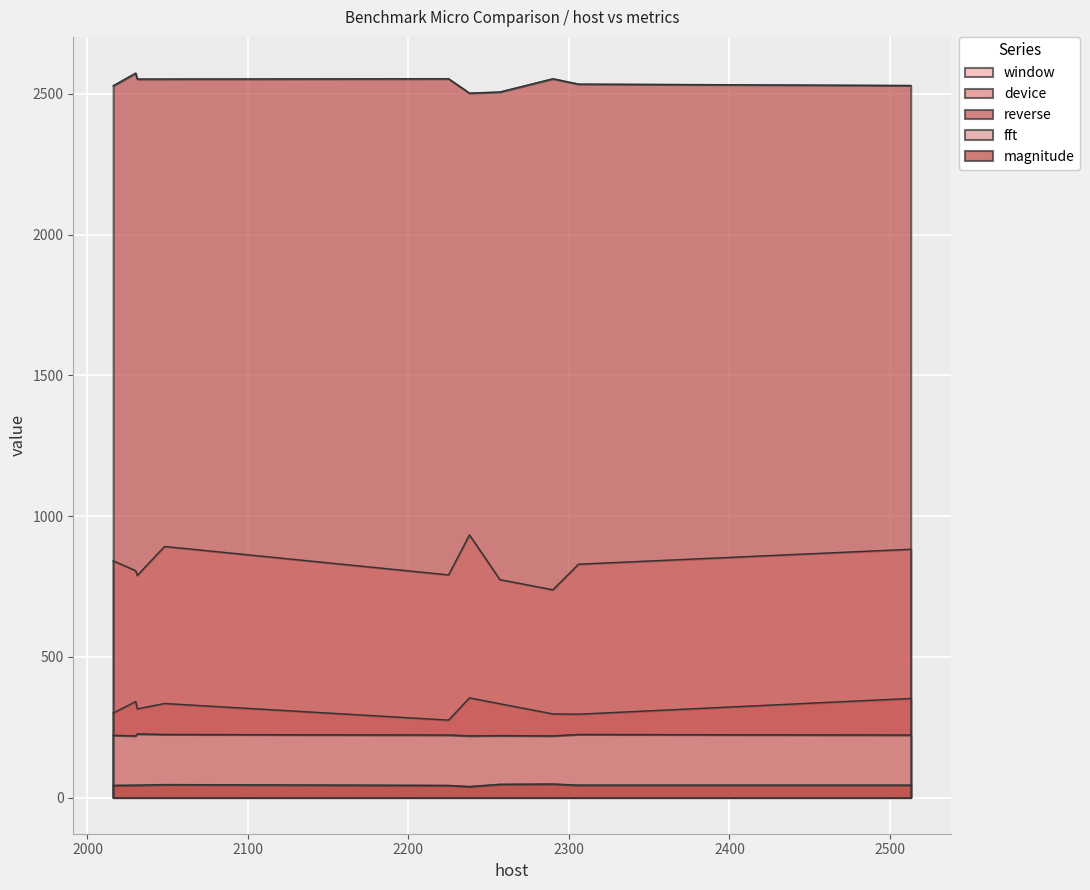

True or false: fft and device intersect in this chart.

False